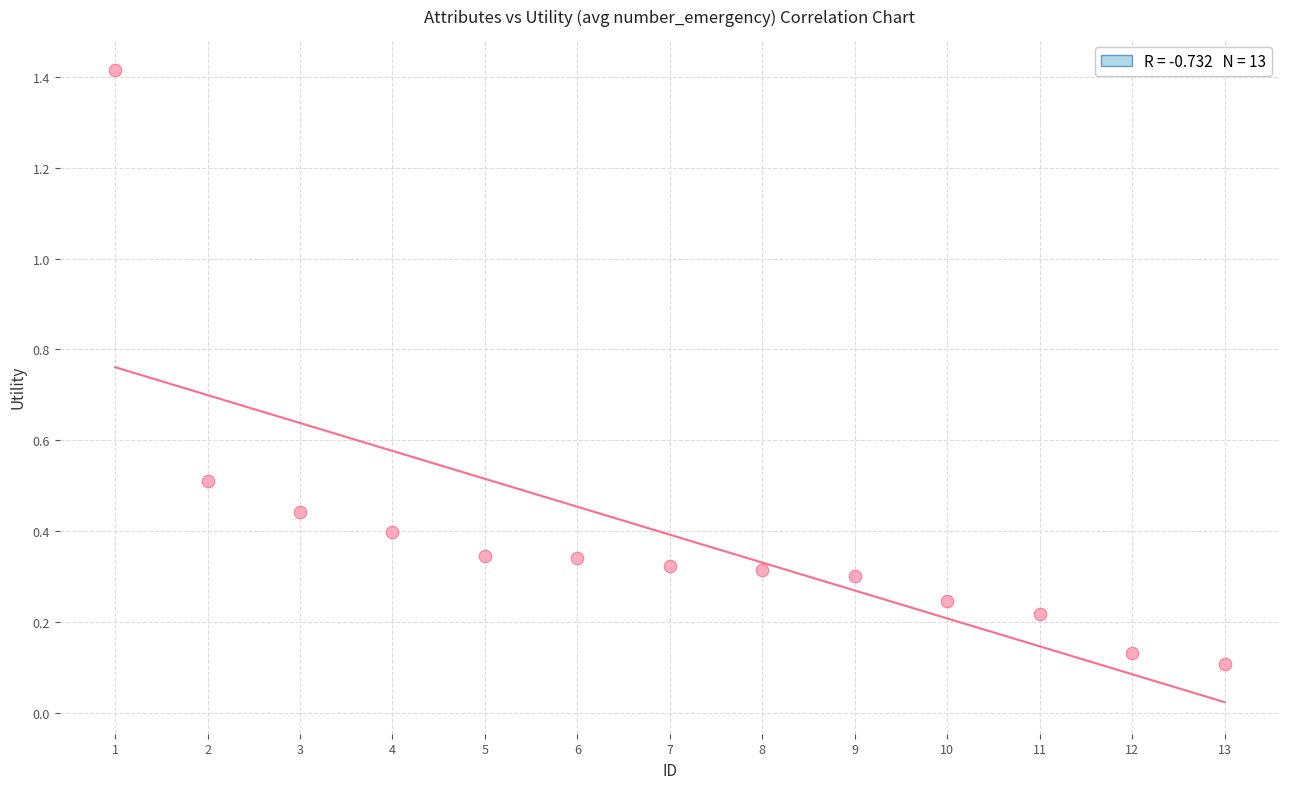

What is the range of X values (max minus min)?

12.0